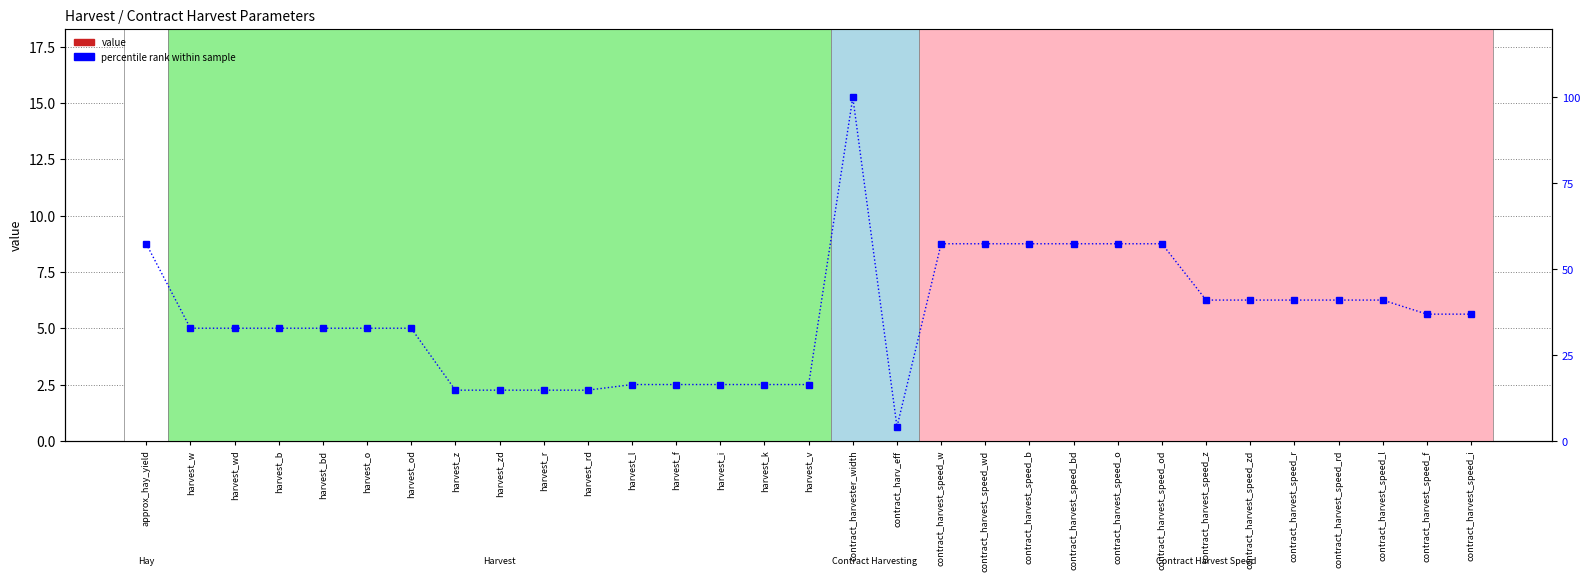

What is the average value of the percentile rank within sample series?

36.2